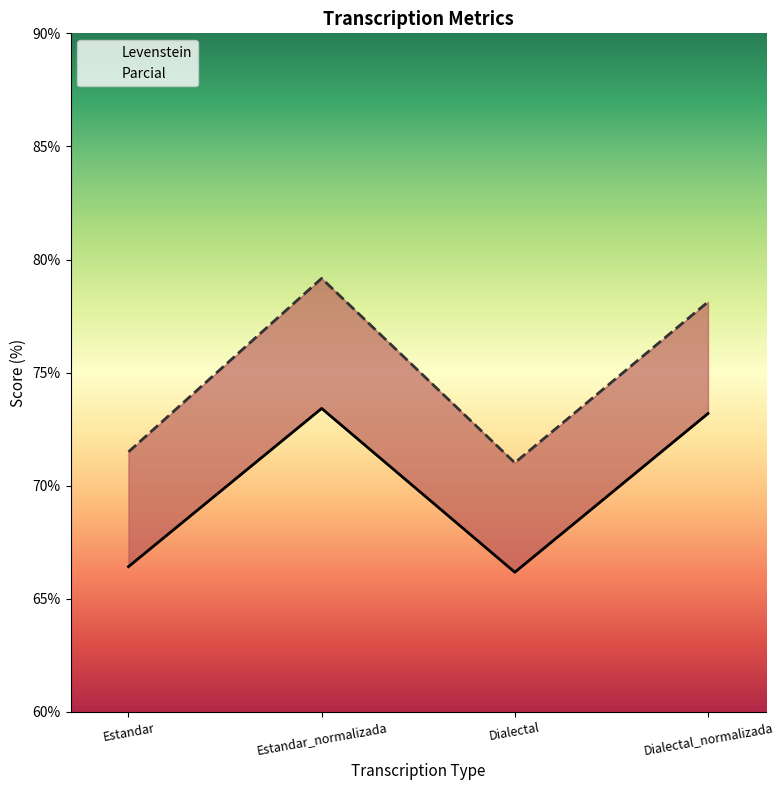

Which series has the largest range (max minus min)?

Parcial